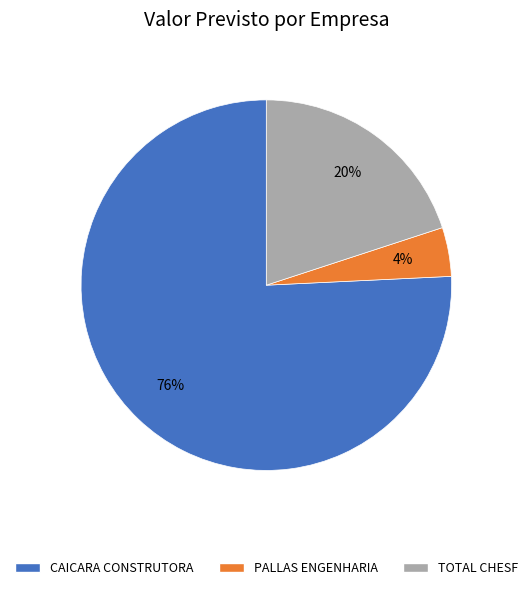

Is it true that CAICARA CONSTRUTORA is 85% of the pie?

False